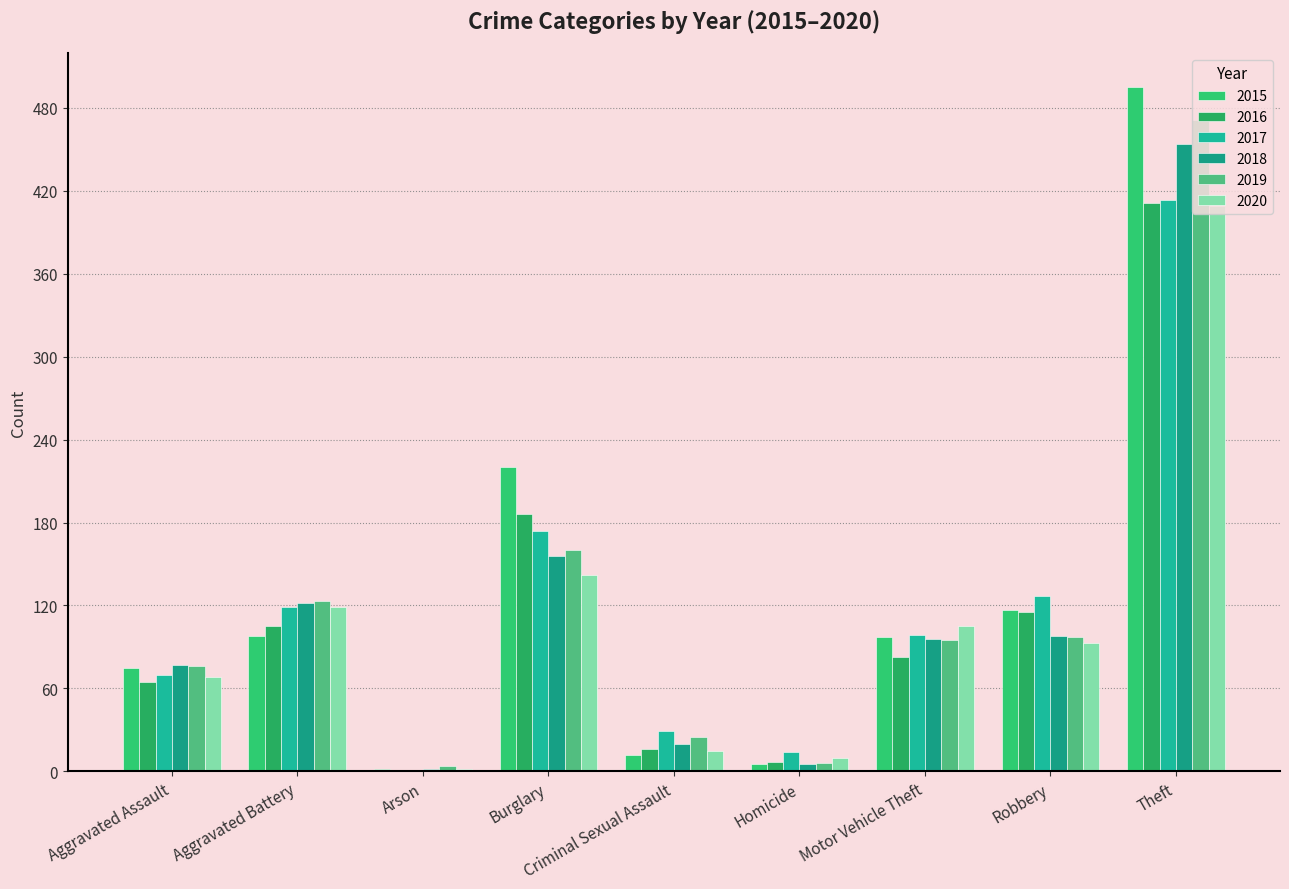

How many series are shown in this chart?

6